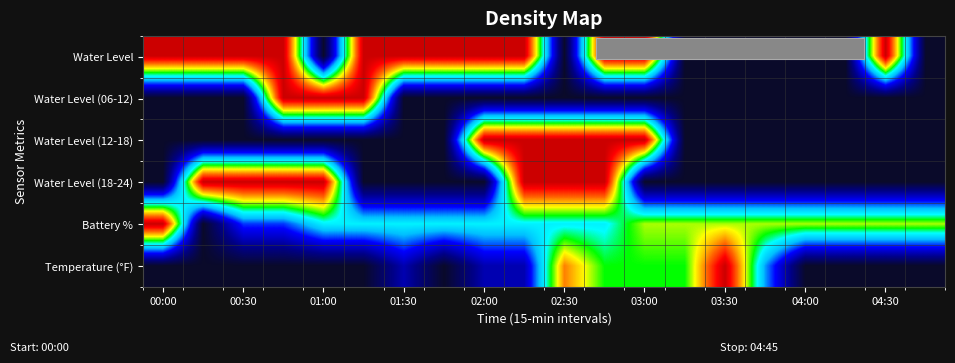

How many data points does each series have?

20